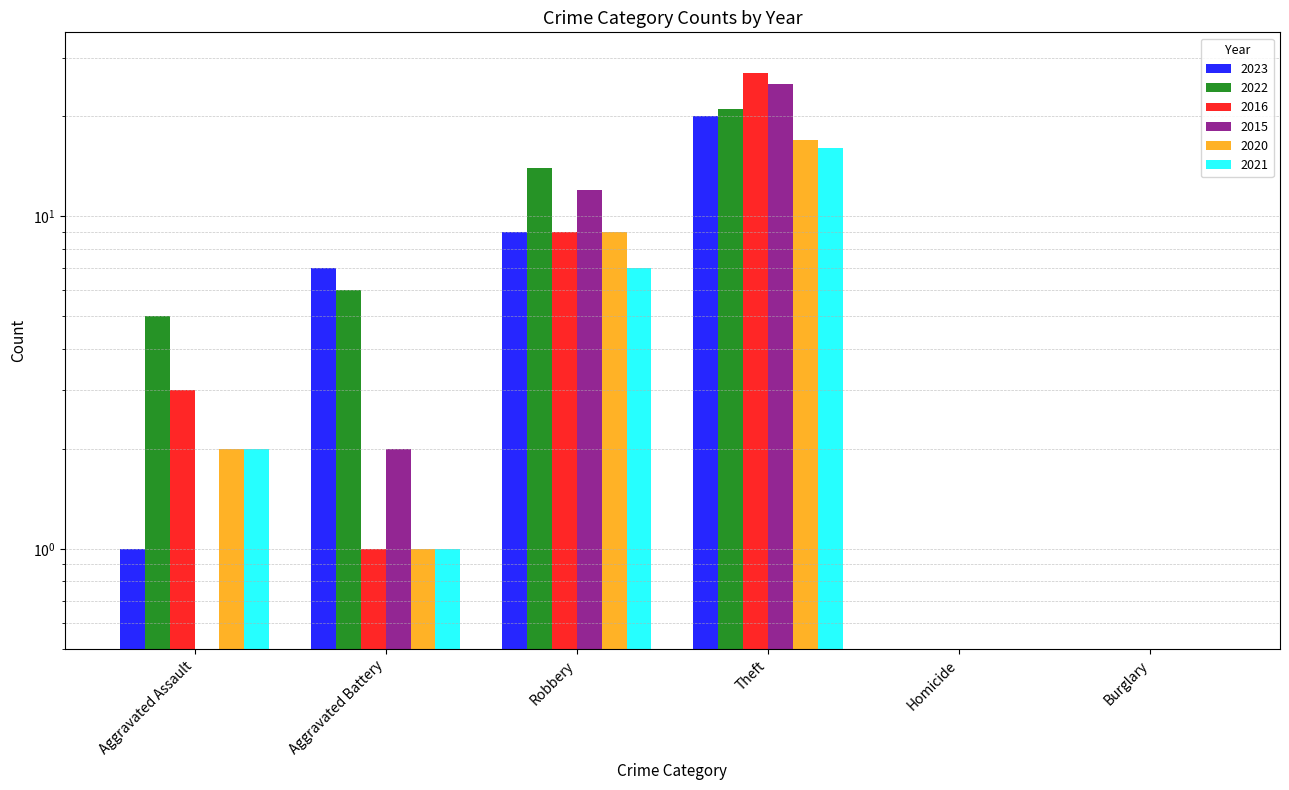

At how many categories does at least one series exceed 26?

1